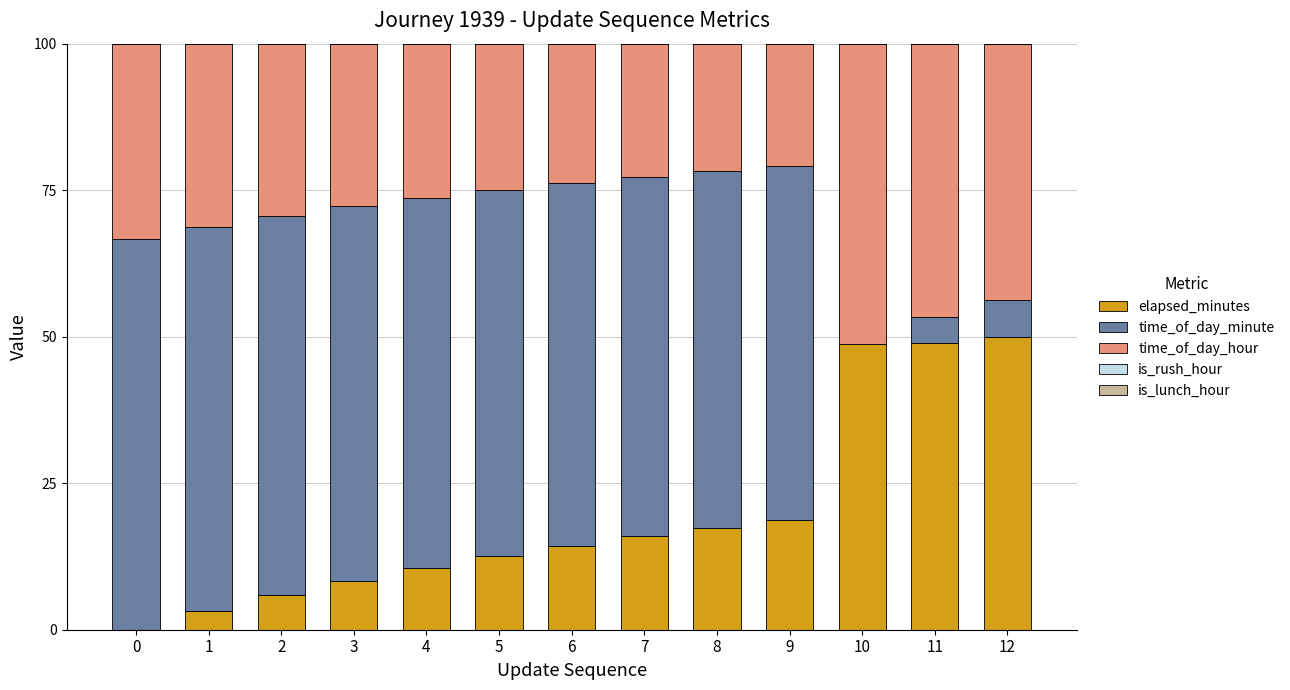

What is the sum of the elapsed_minutes values at 9 and 6?

33.0